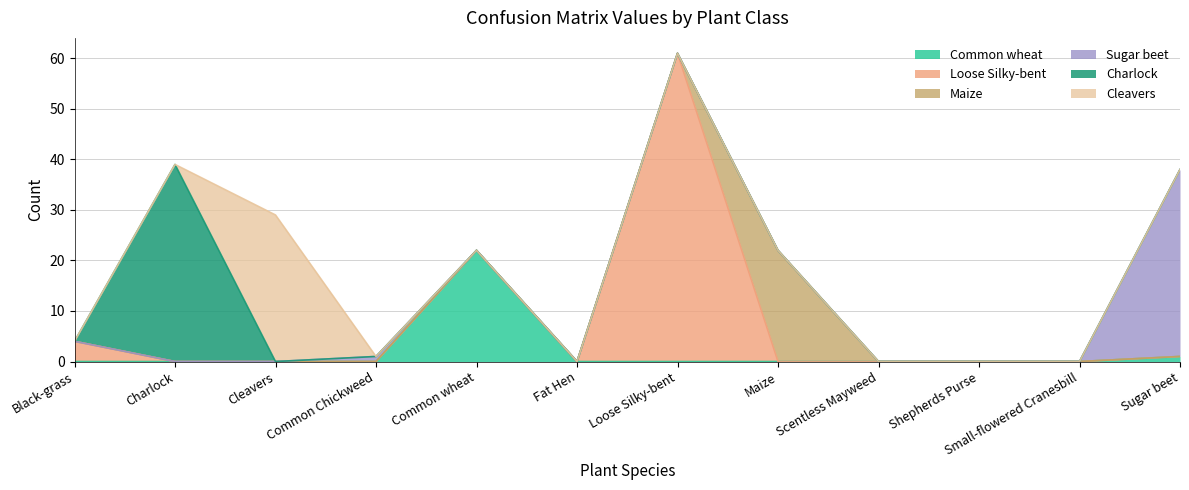

Does the chart have visible grid lines?

Yes